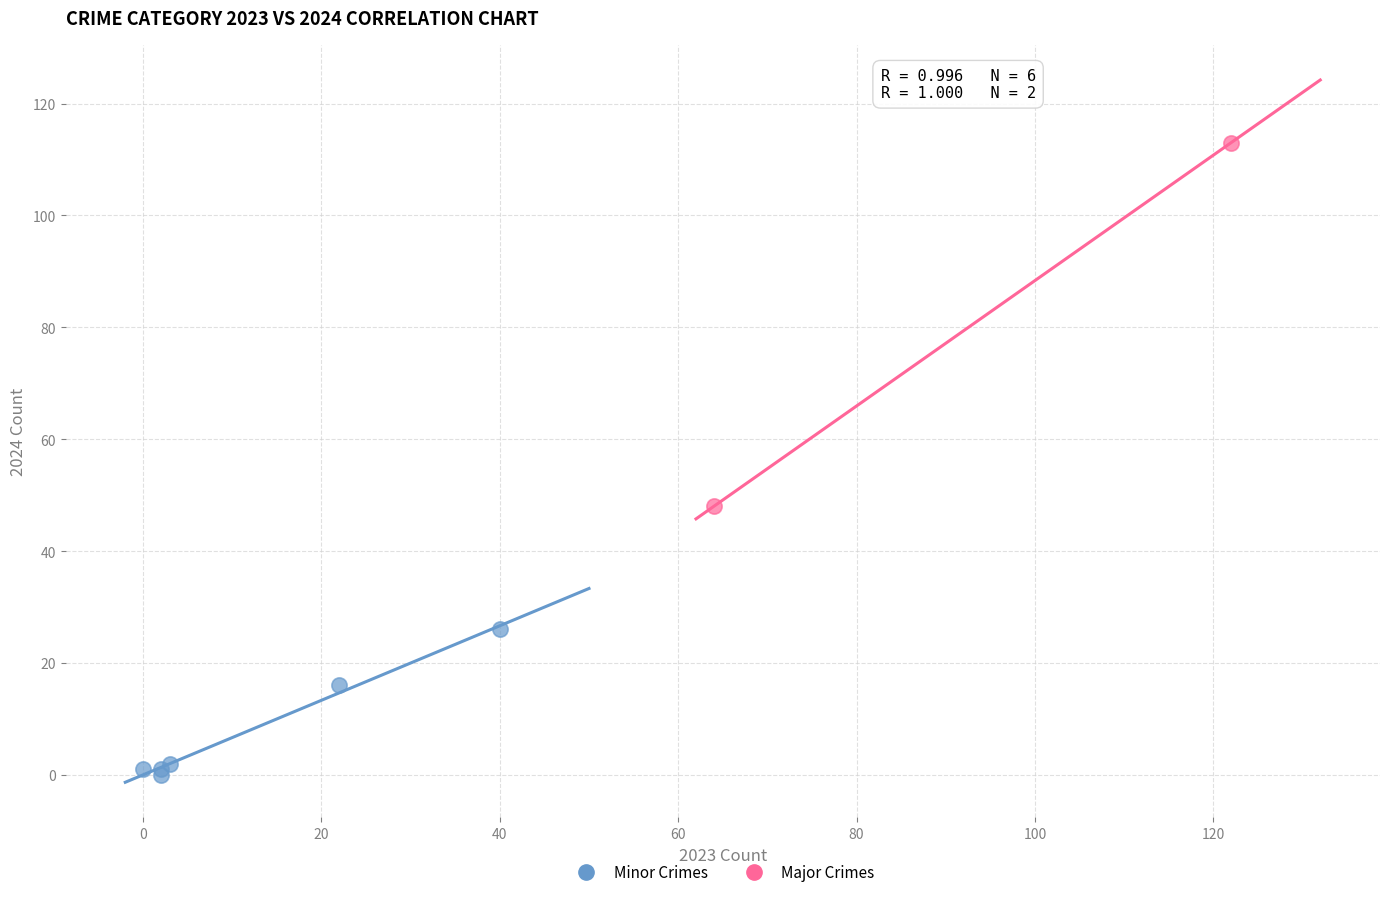

Which series contains the highest Y value?

Major Crimes